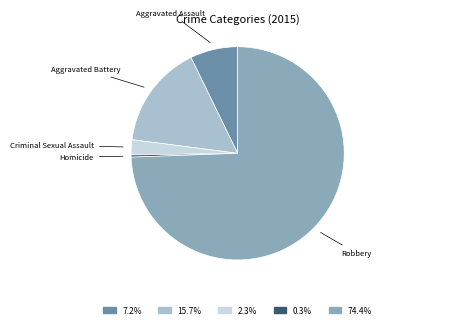

Does any single category account for the majority?

Yes